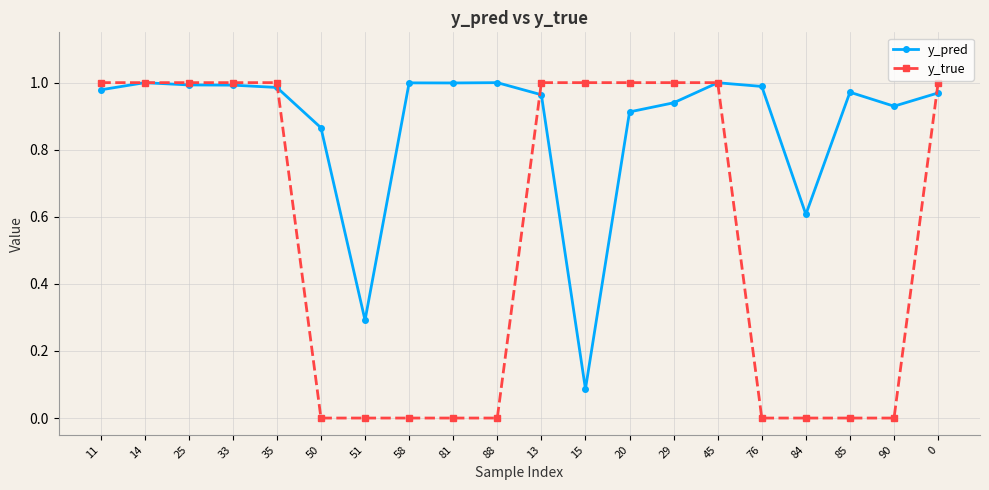

Which series has the largest range (max minus min)?

y_true